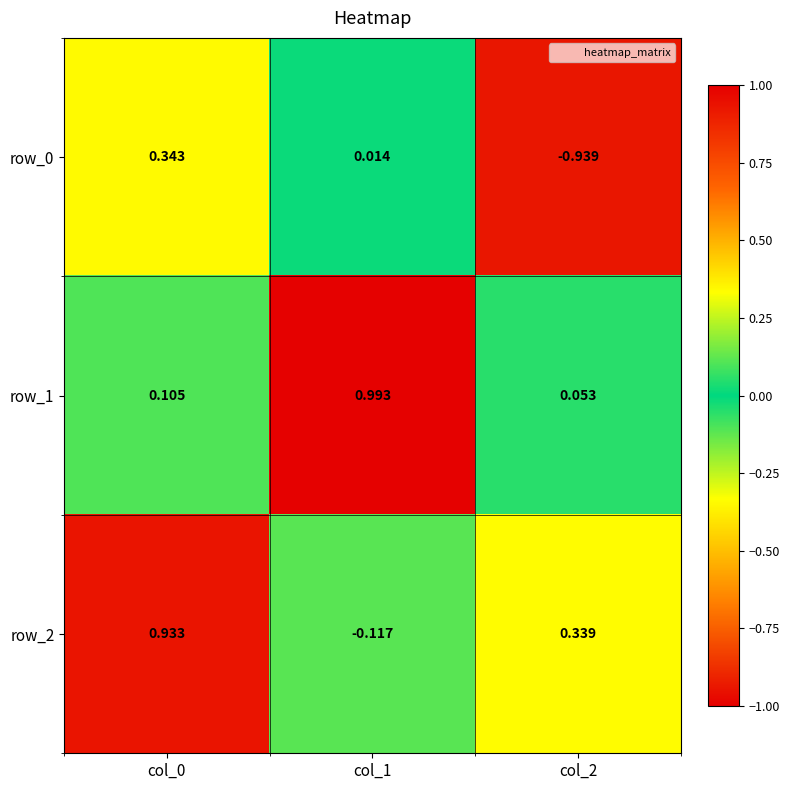

List the labels in order of row_1 value, smallest first.

col_2, col_0, col_1